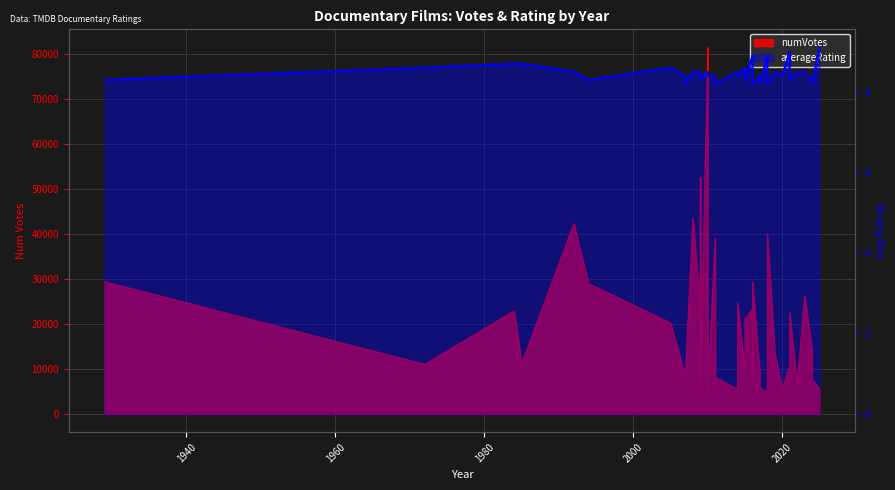

How many interior local valleys (lower than both neighbors) does the data have?

10